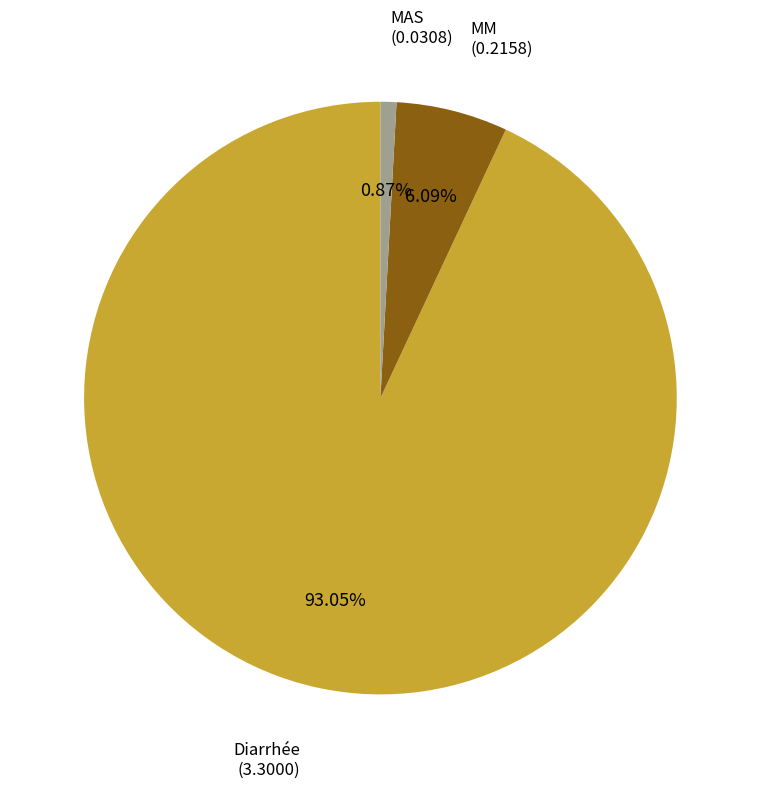

To the nearest percent, what portion does MAS represent?

1%